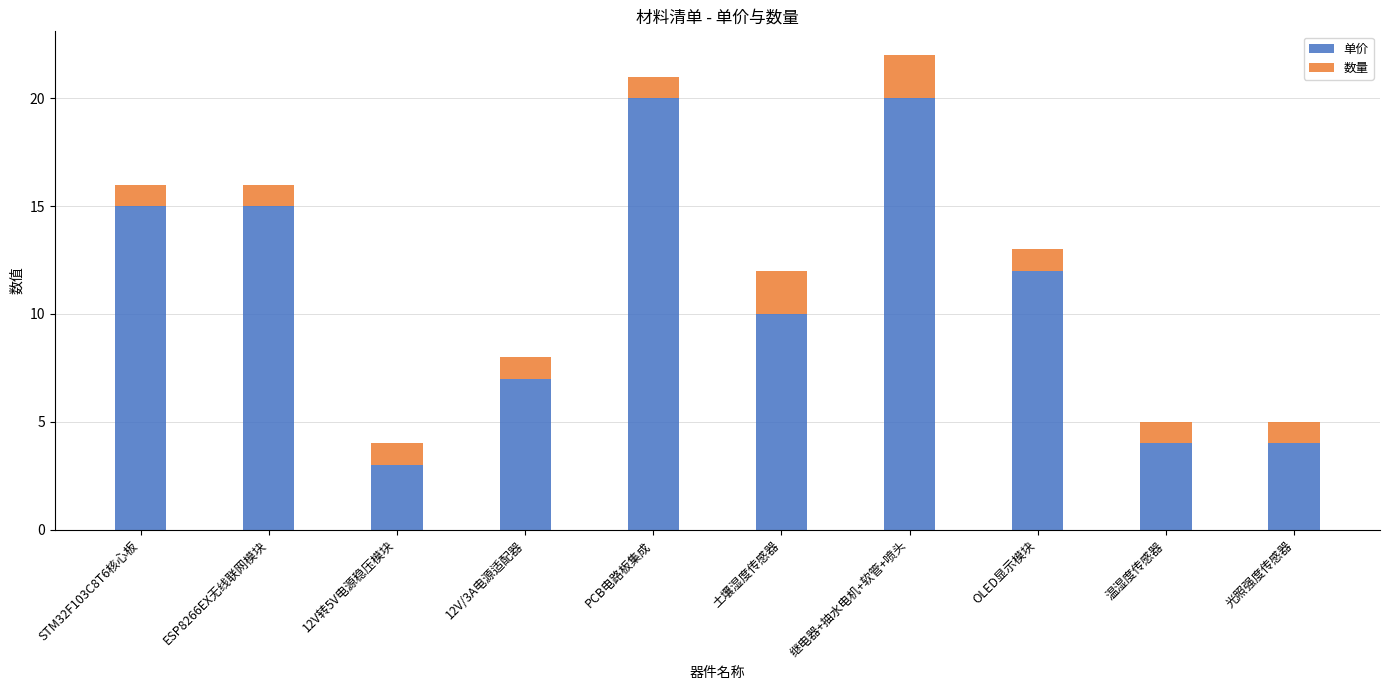

What are all the series names shown in the legend?

单价, 数量